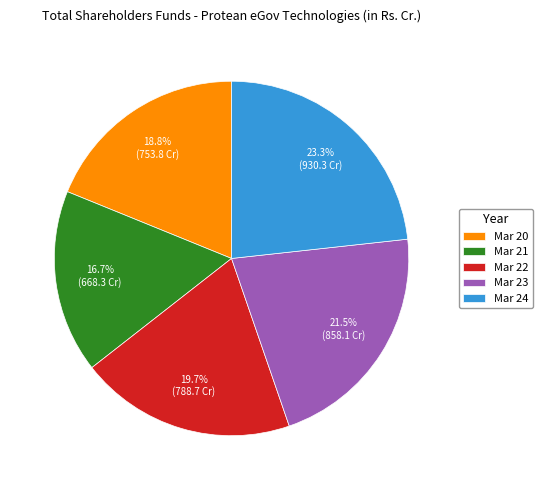

How many segments does this pie chart have?

5